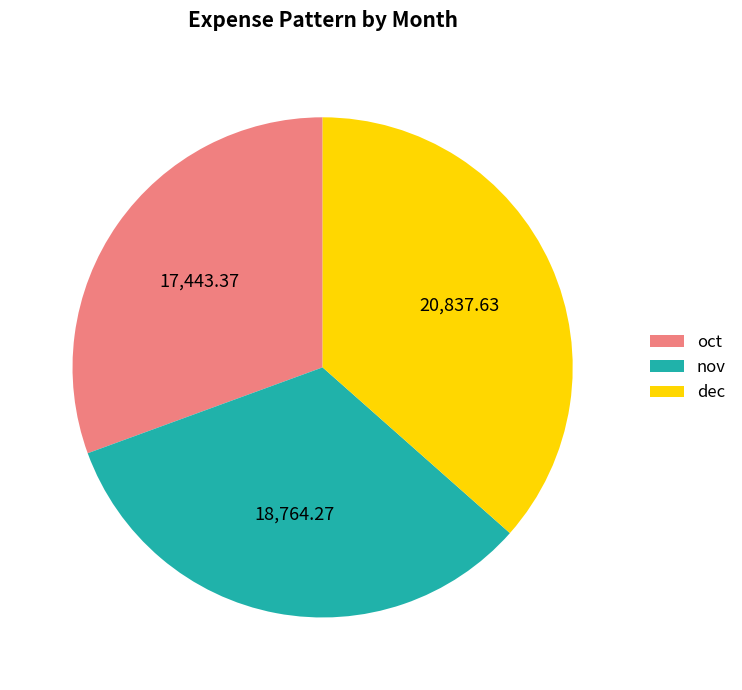

Rank the categories by value from lowest to highest.

oct, nov, dec